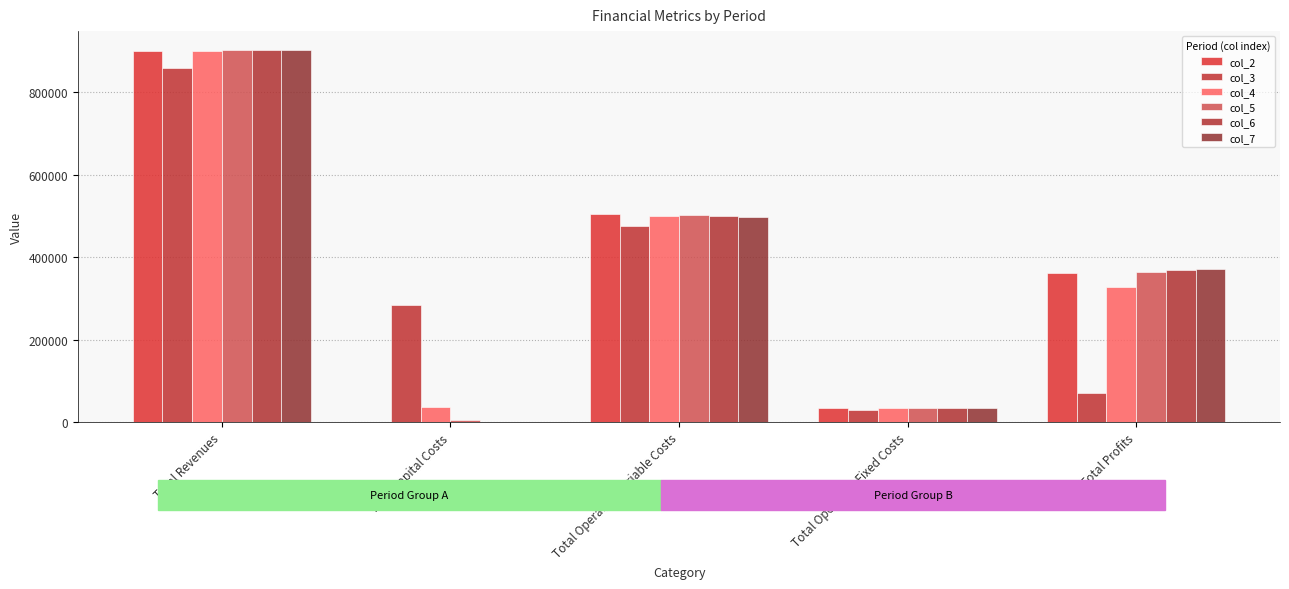

What is the label of the 4th bar from the left?

Total Operation Fixed Costs